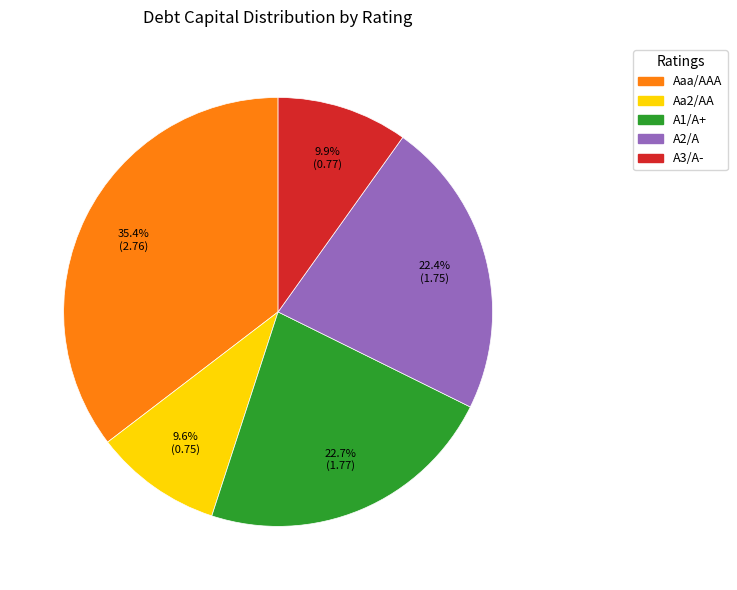

Does Aa2/AA represent more than half of the total?

No